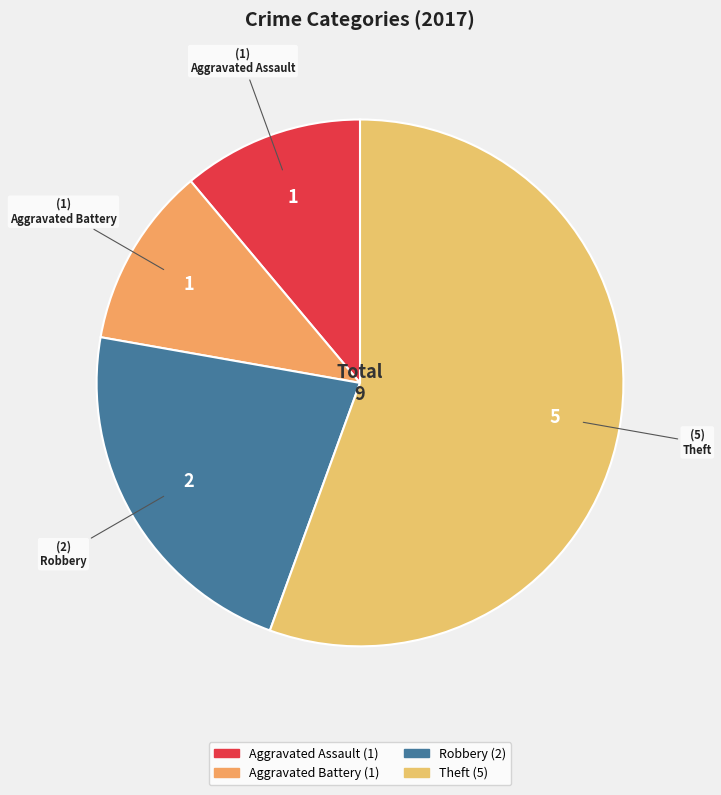

Which slice represents more than half of the pie?

Theft